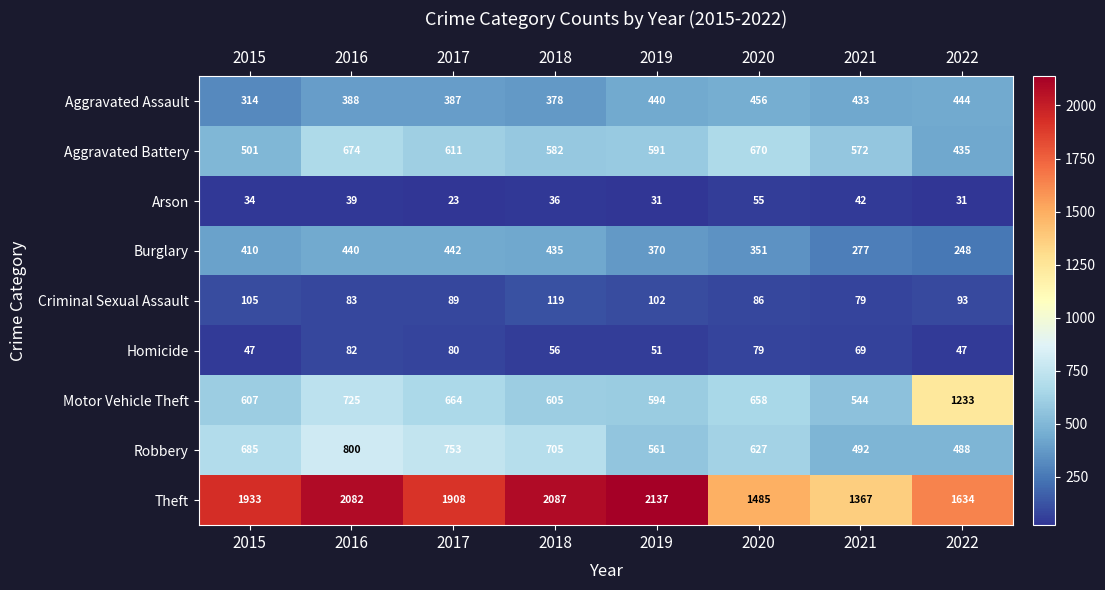

What is the total value across all series at 2017?

4957